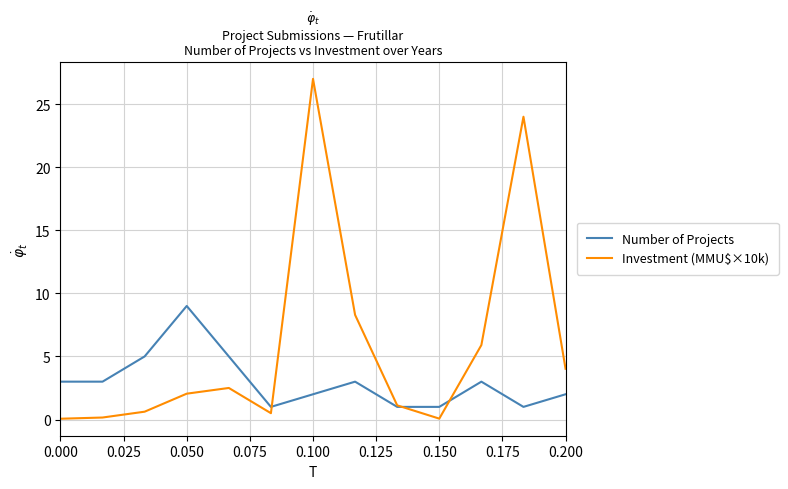

Which series has the largest total across all categories?

Investment (MMU$×10k)